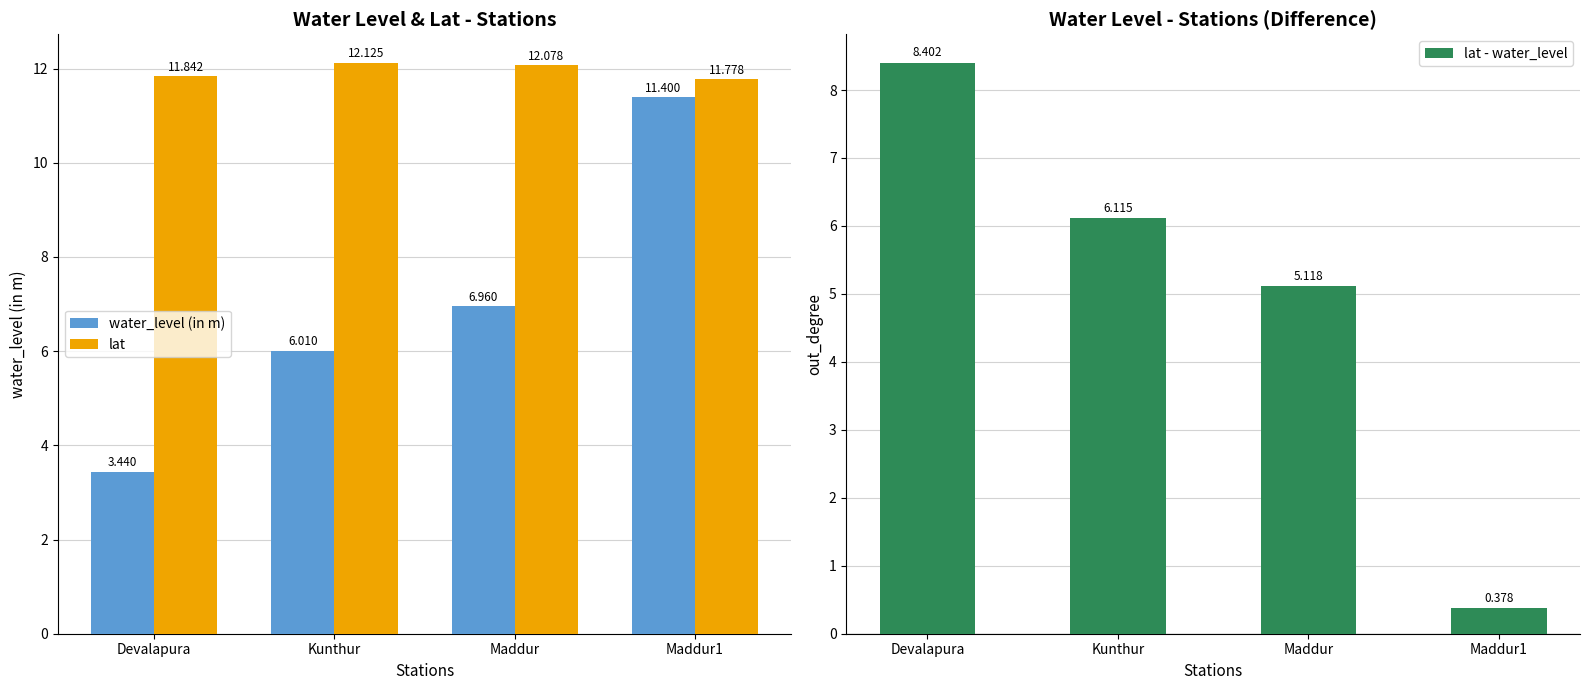

How many values in the lat - water_level series are below 6?

2